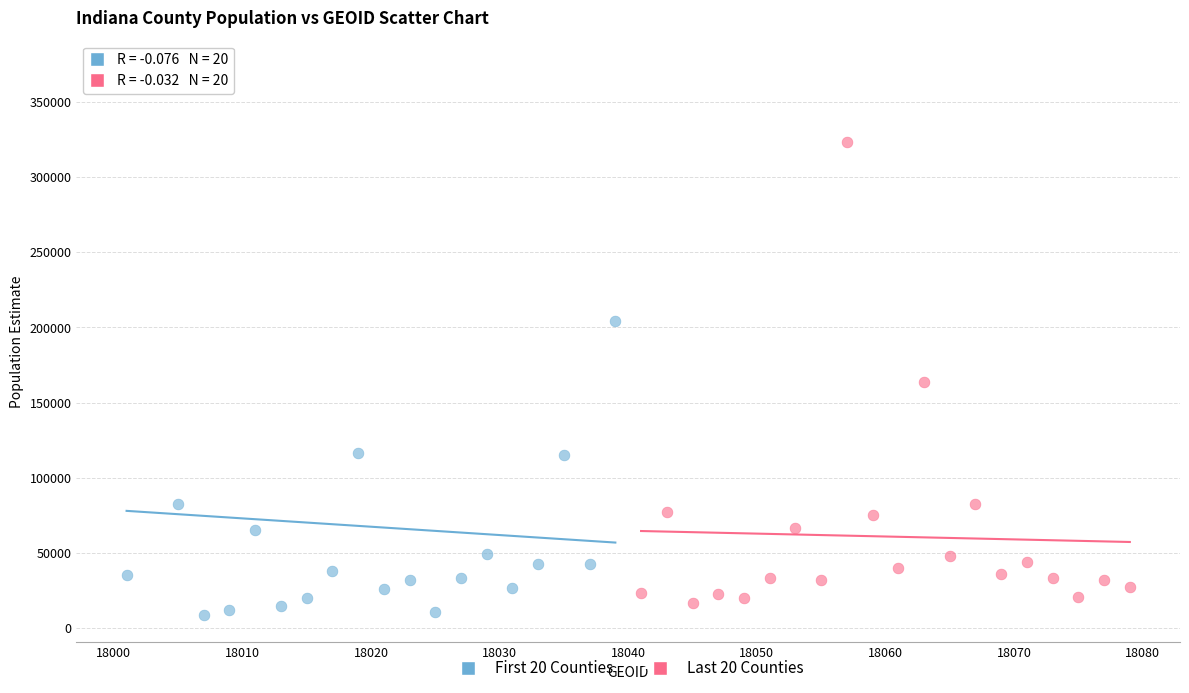

Which series contains the highest Y value?

First 20 Counties